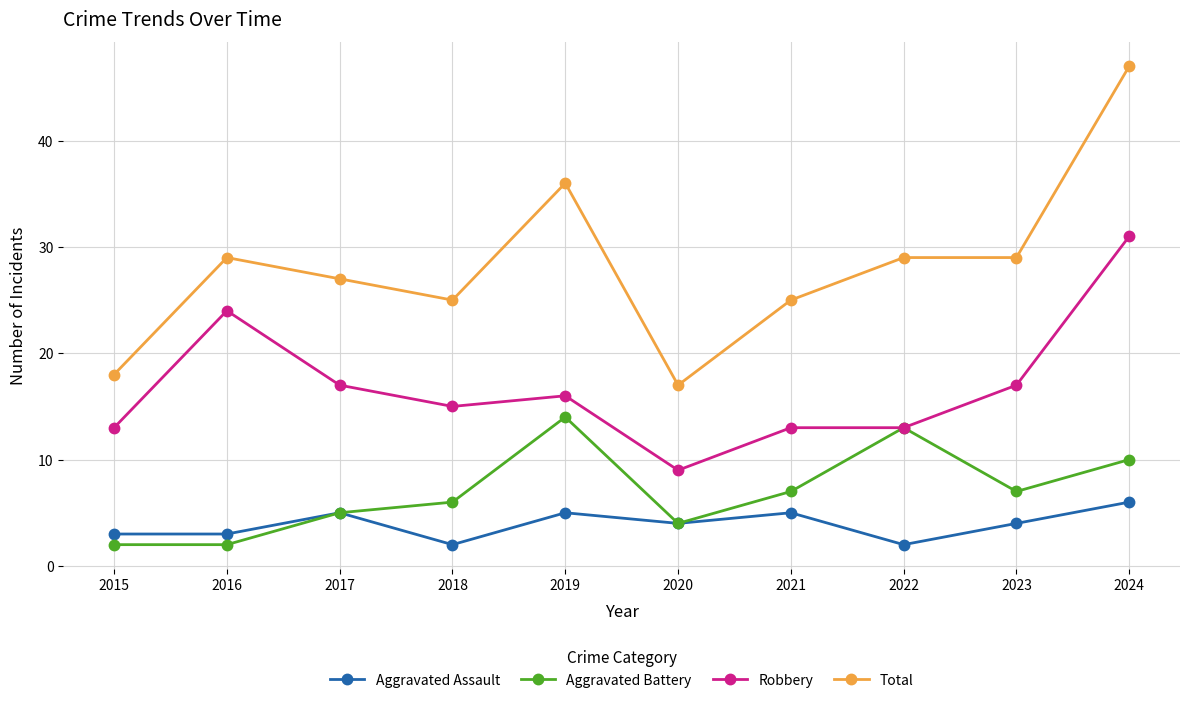

How many lines are shown in the chart?

4